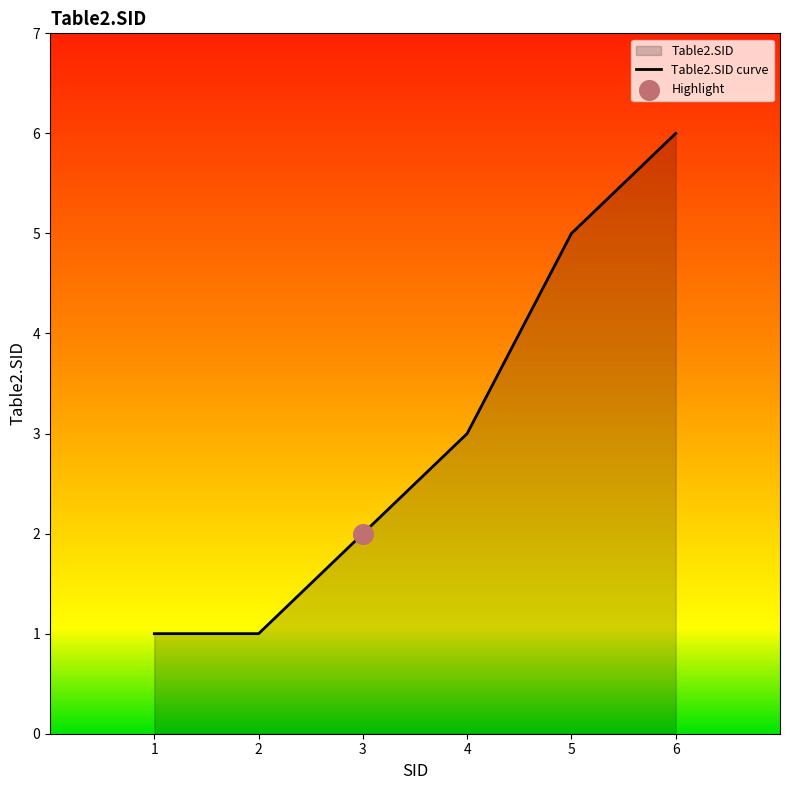

What is the ratio of the value at 6 to the value at 4?

2.0